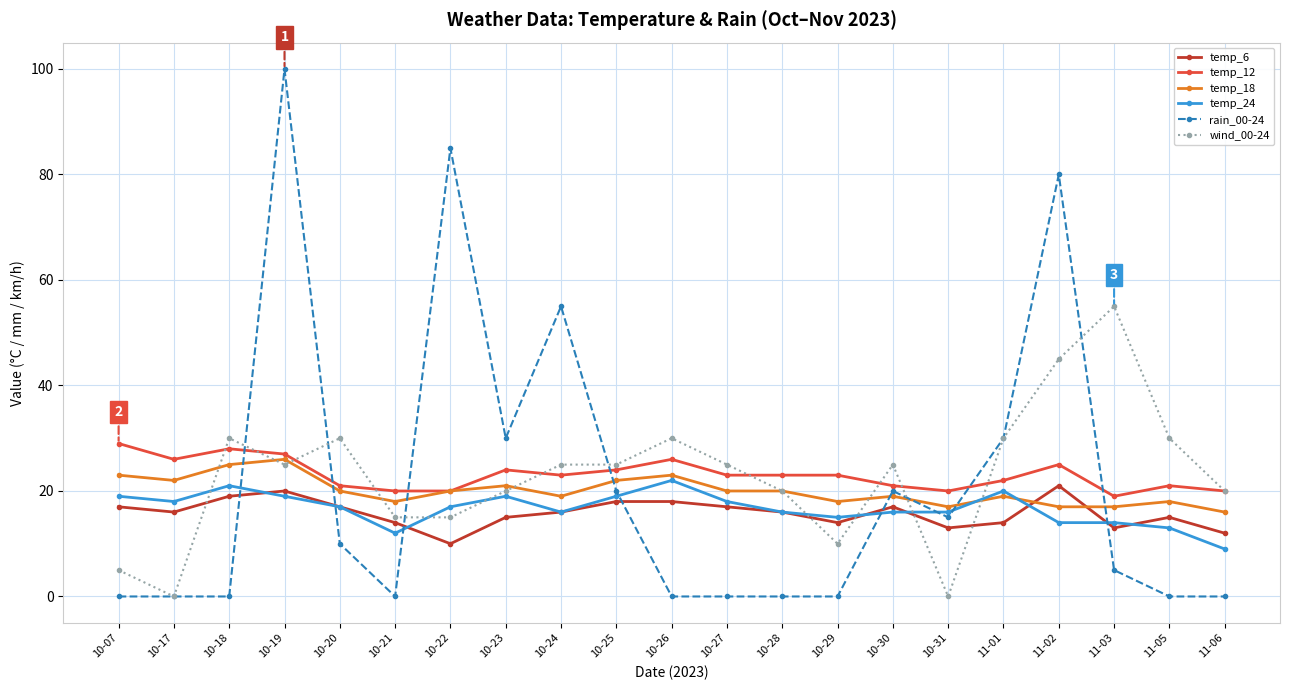

Reading right to left, transcribe all the data shown in this chart.

temp_6: 12	15	13	21	14	13	17	14	16	17	18	18	16	15	10	14	17	20	19	16	17
temp_12: 20	21	19	25	22	20	21	23	23	23	26	24	23	24	20	20	21	27	28	26	29
temp_18: 16	18	17	17	19	17	19	18	20	20	23	22	19	21	20	18	20	26	25	22	23
temp_24: 9	13	14	14	20	16	16	15	16	18	22	19	16	19	17	12	17	19	21	18	19
rain_00-24: 0	0	5	80	30	15	20	0	0	0	0	20	55	30	85	0	10	100	0	0	0
wind_00-24: 20	30	55	45	30	0	25	10	20	25	30	25	25	20	15	15	30	25	30	0	5